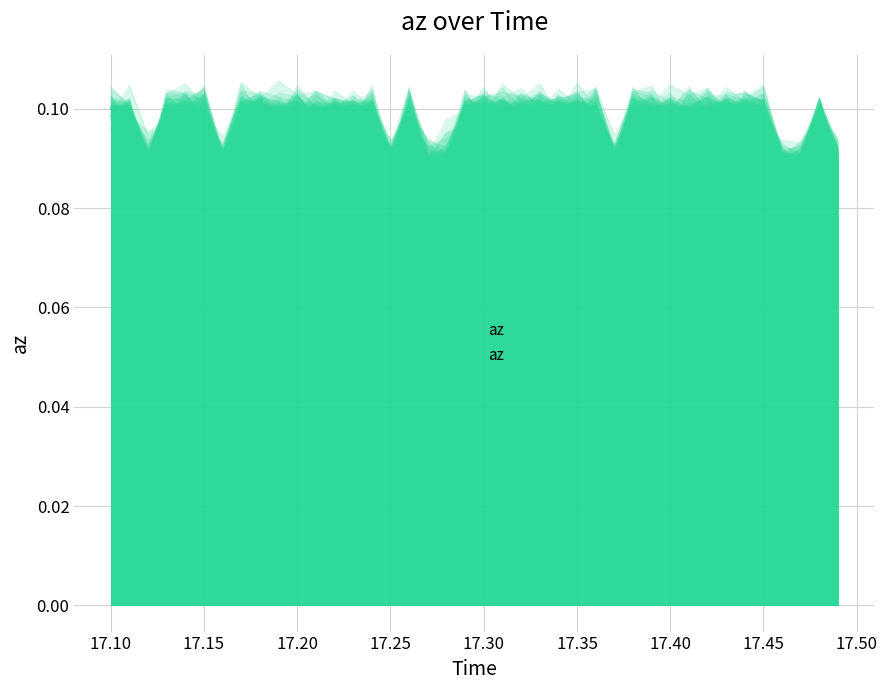

What is the maximum value shown in the chart?

0.1